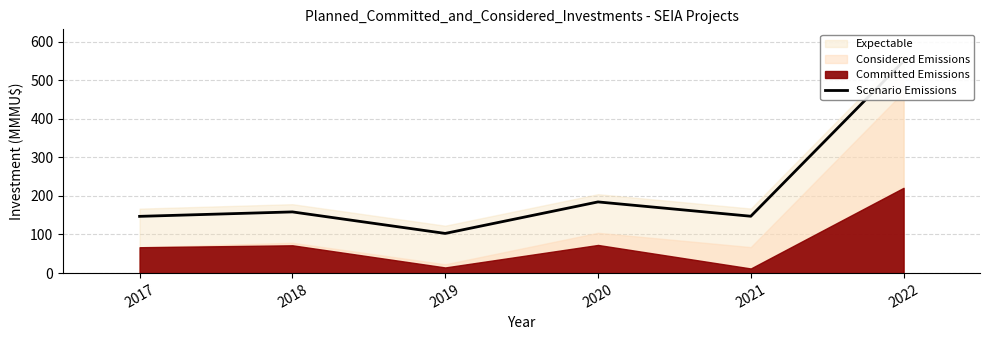

Between 2019 and 2018, which is larger?

2018